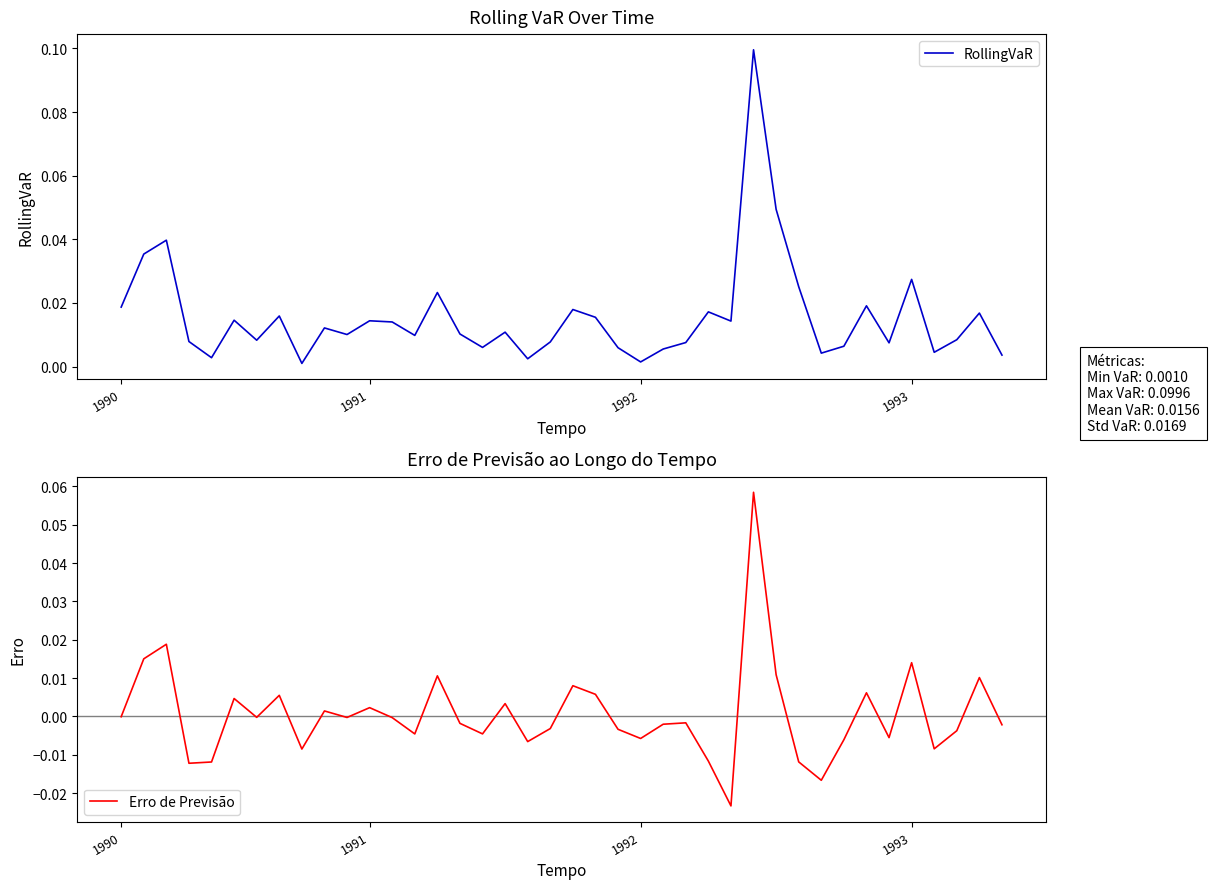

Reading right to left, extract all data points from this chart.

RollingVaR: 0.0	0.0	0.0	0.0	0.0	0.0	0.0	0.0	0.0	0.0	0.0	0.1	0.0	0.0	0.0	0.0	0.0	0.0	0.0	0.0	0.0	0.0	0.0	0.0	0.0	0.0	0.0	0.0	0.0	0.0	0.0	0.0	0.0	0.0	0.0	0.0	0.0	0.0	0.0	0.0
Erro de Previsão: -0.0	0.0	-0.0	-0.0	0.0	-0.0	0.0	-0.0	-0.0	-0.0	0.0	0.1	-0.0	-0.0	-0.0	-0.0	-0.0	-0.0	0.0	0.0	-0.0	-0.0	0.0	-0.0	-0.0	0.0	-0.0	-0.0	0.0	-0.0	0.0	-0.0	0.0	-0.0	0.0	-0.0	-0.0	0.0	0.0	-0.0